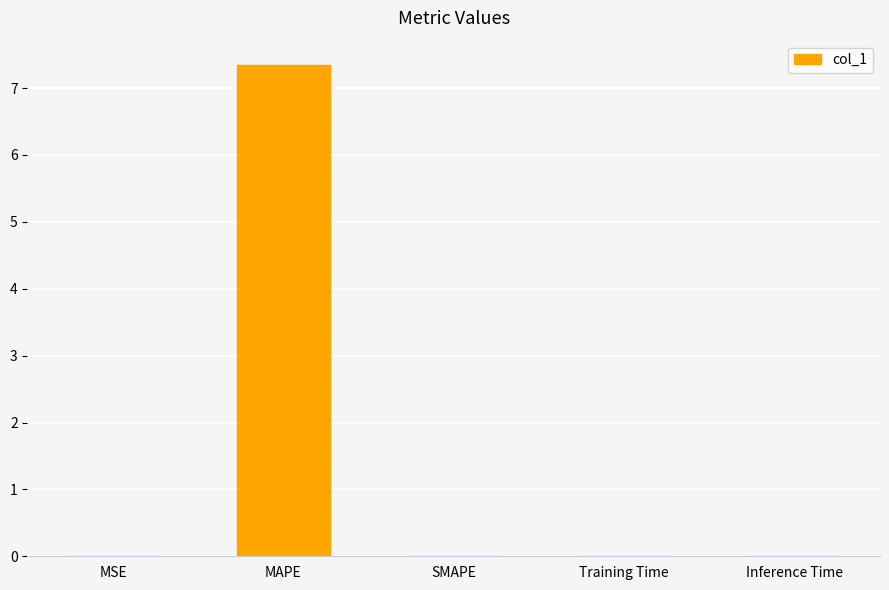

What is the sum of all values?

7.4